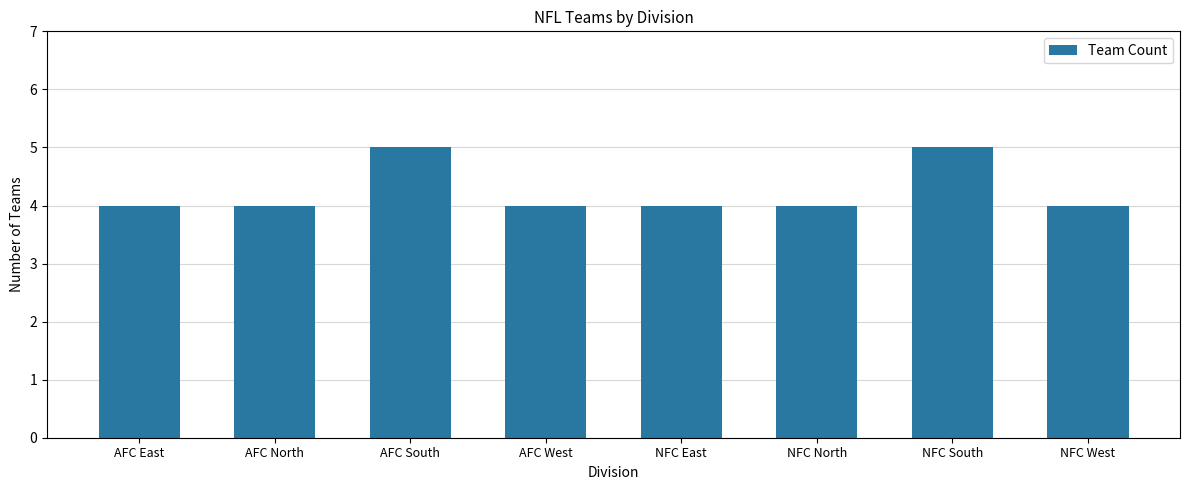

What is the greatest value displayed?

5